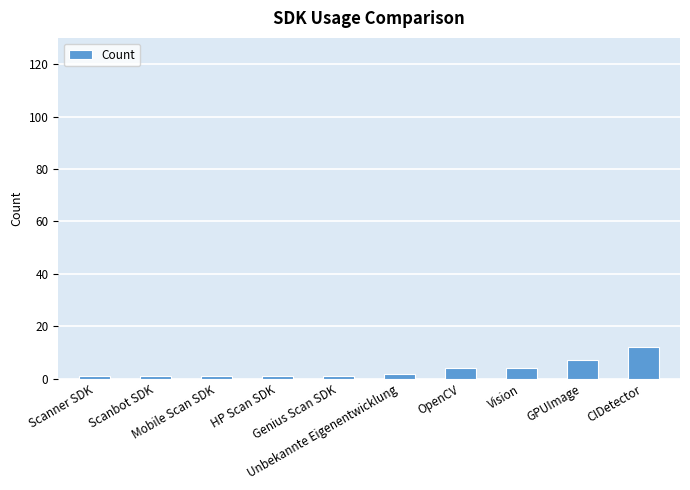

What is the sum of all values?

34